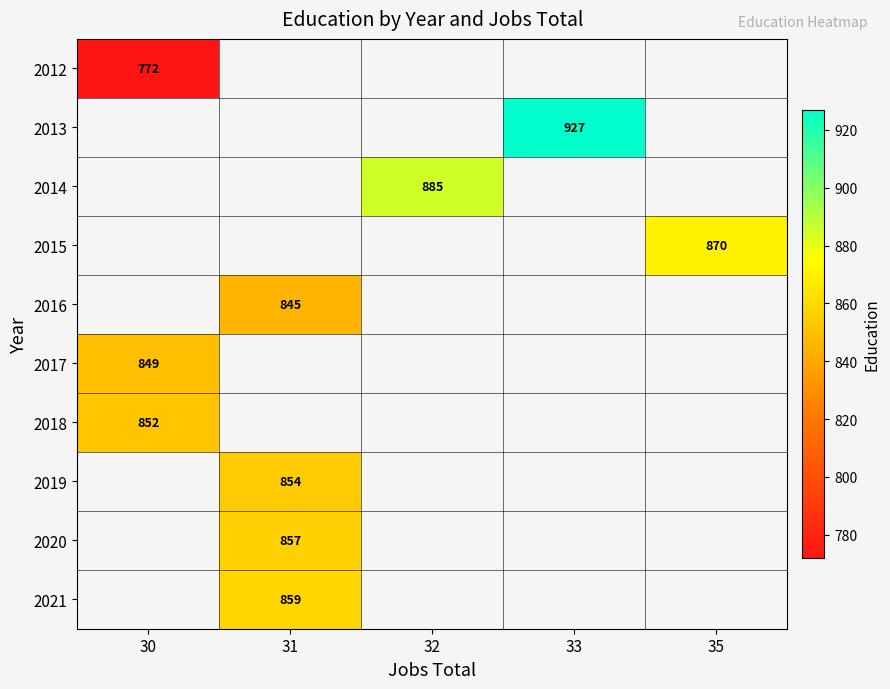

True or false: 2016 has a value of 1347 at 31.

False